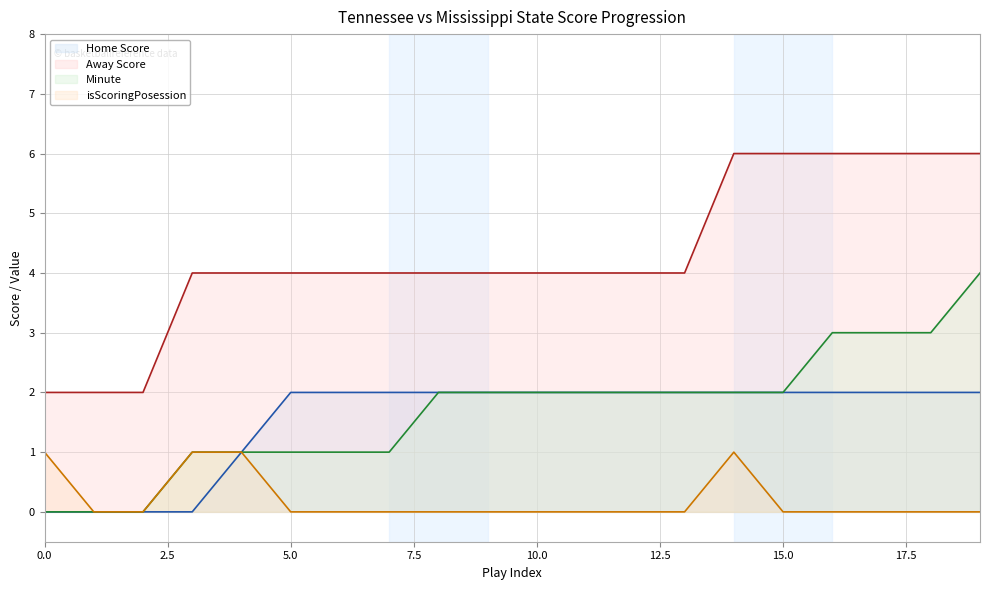

What are all the series names shown in the legend?

Home Score, Away Score, Minute, isScoringPosession